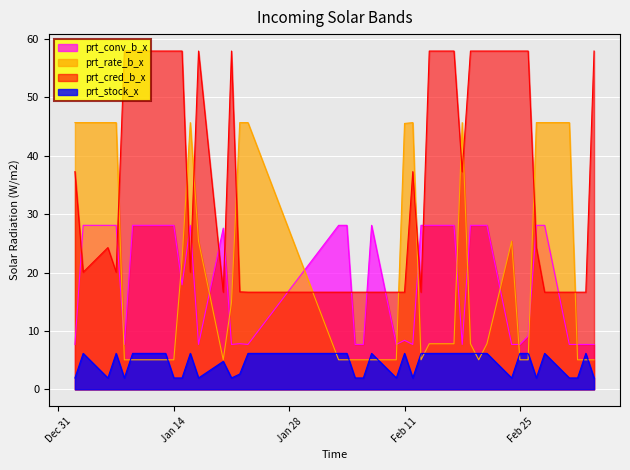

What is the approximate value of prt_conv_b_x at 2020-01-07?

28.1